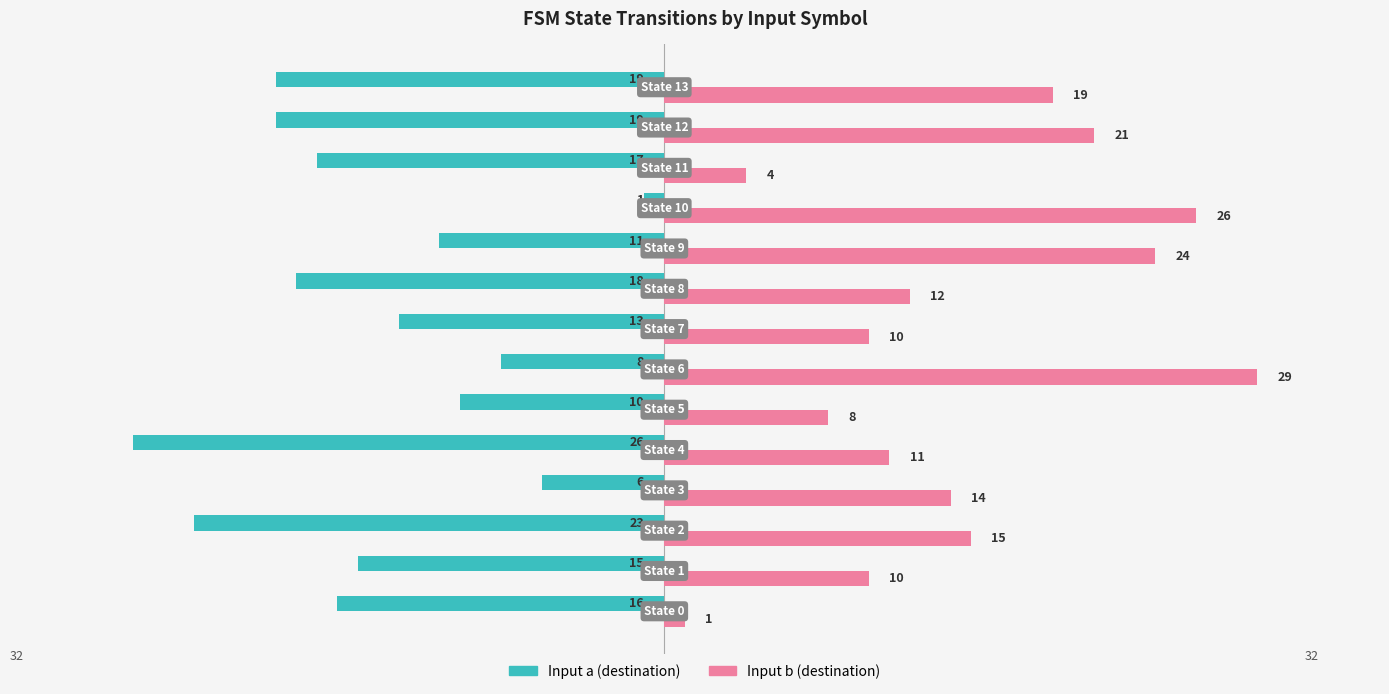

Which series has the largest total across all categories?

Input b (destination)